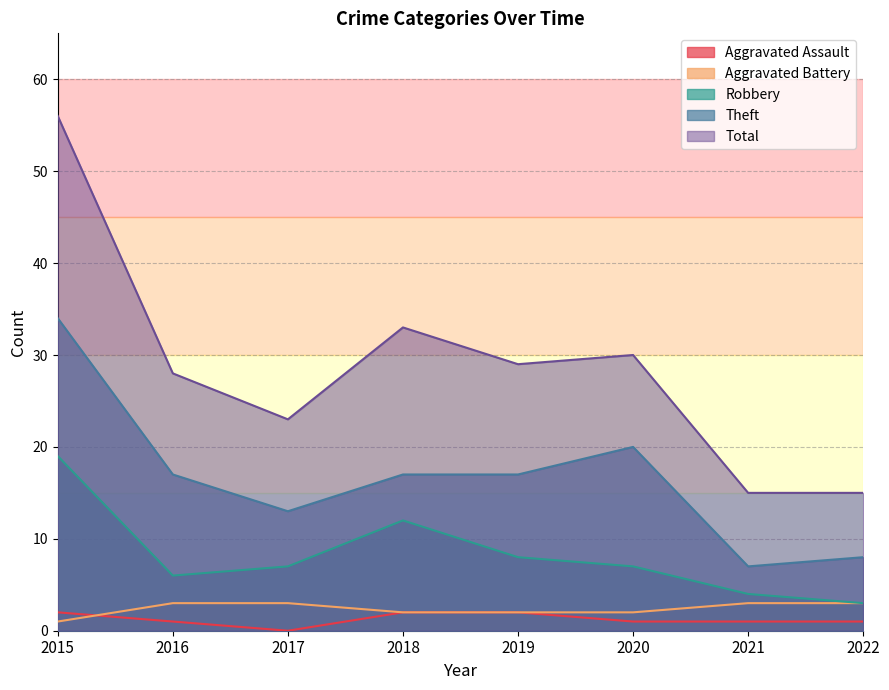

Rank the series at 2019 from lowest to highest value.

Aggravated Assault, Aggravated Battery, Robbery, Theft, Total